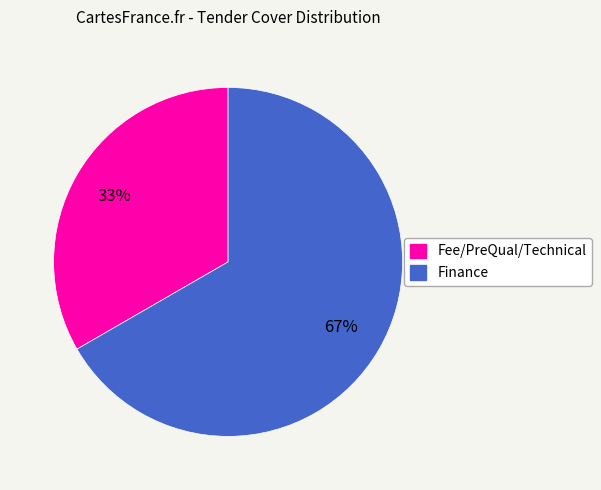

Do Fee/PreQual/Technical and Finance together represent more than half of the pie?

Yes